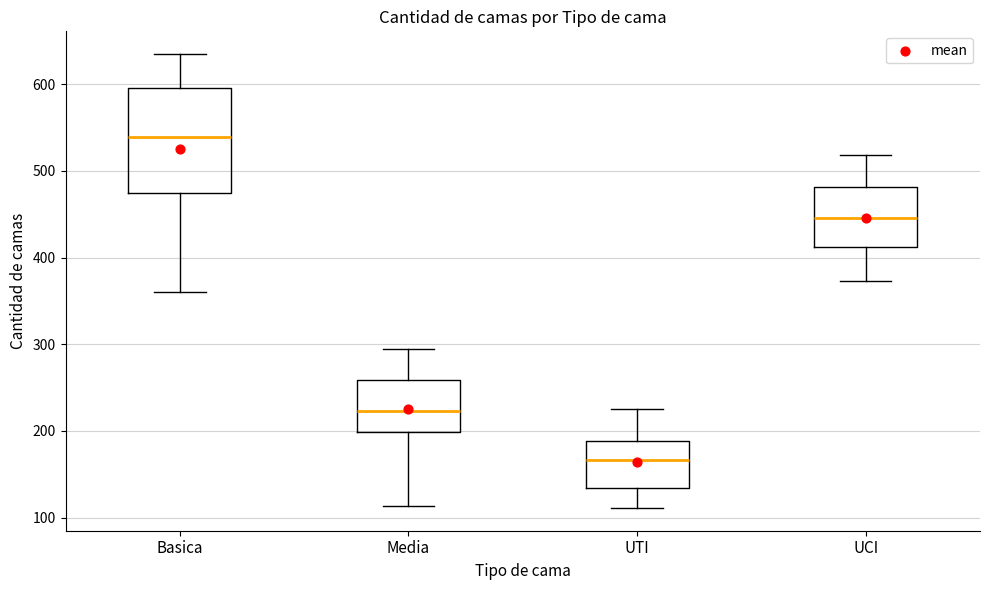

Which box has the highest median line?

Basica